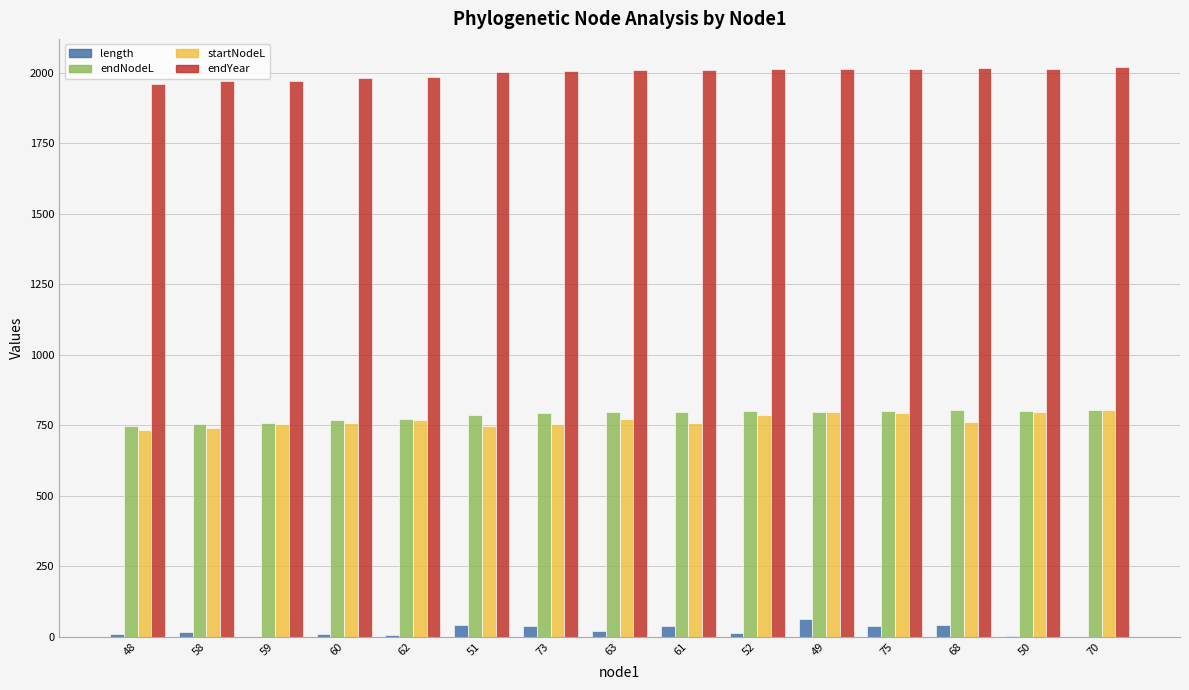

The value of endNodeL at 68 is 803.6. True or false?

True